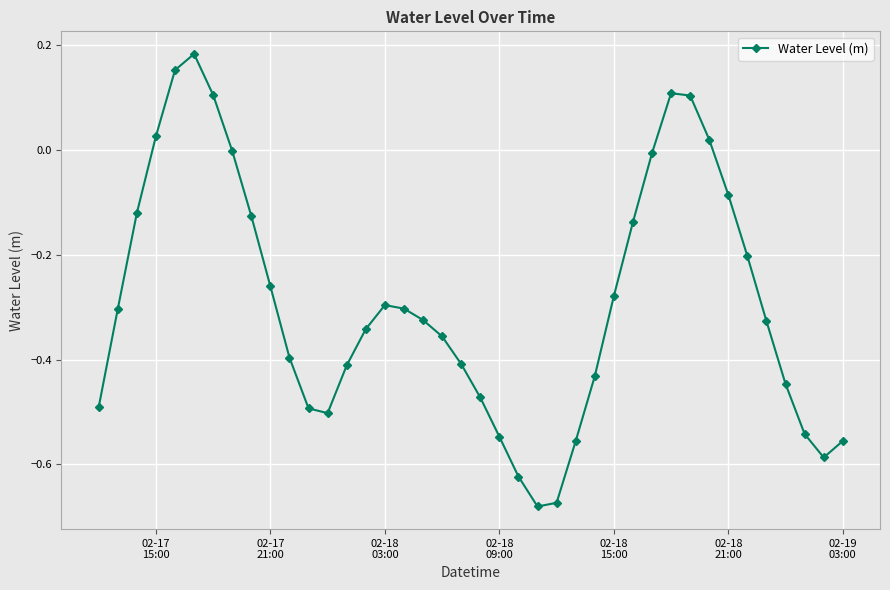

How many points are lower than both their immediate neighbors (excluding endpoints)?

3